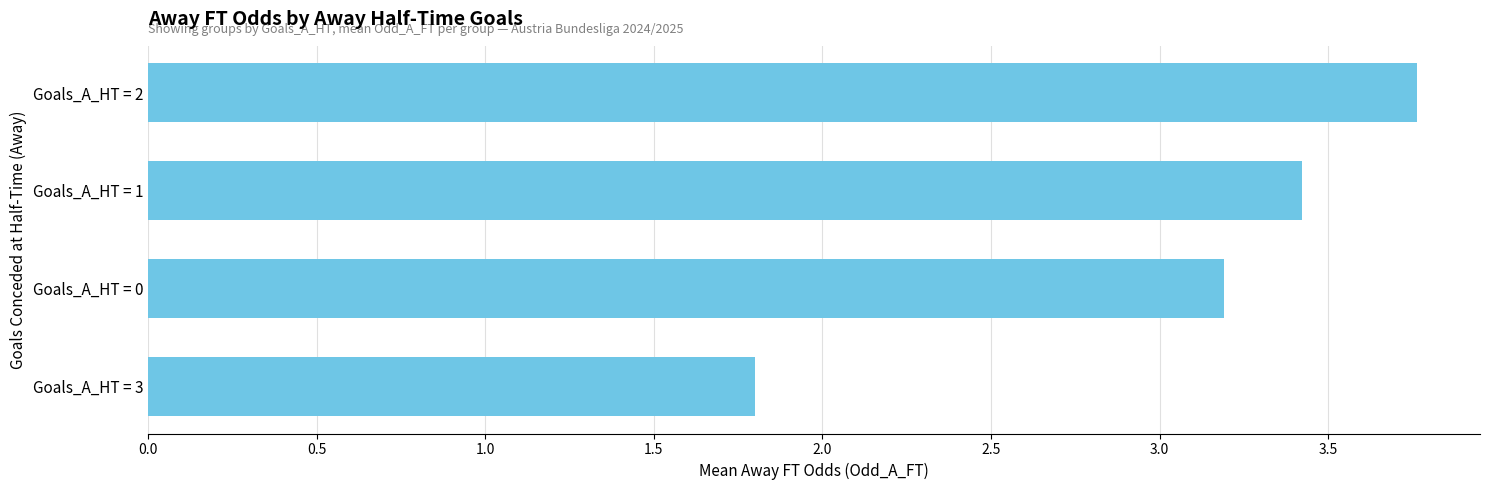

List the labels in order of value, smallest first.

Goals_A_HT = 3, Goals_A_HT = 0, Goals_A_HT = 1, Goals_A_HT = 2